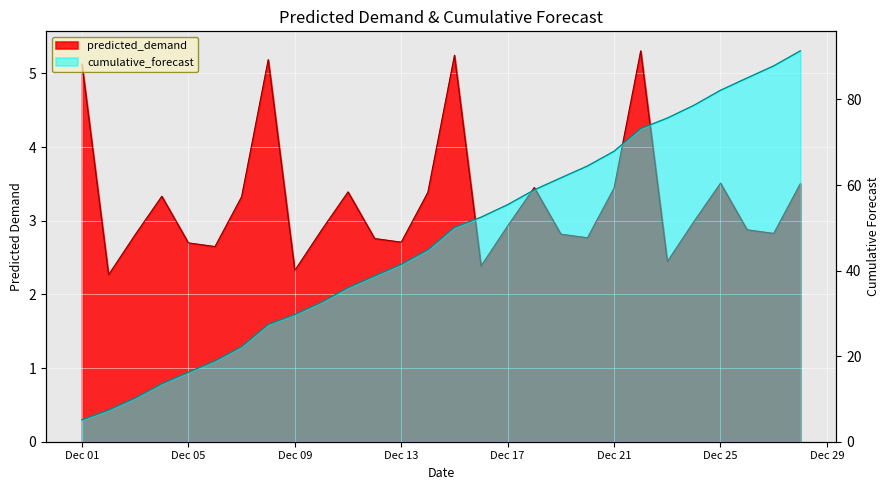

What is the sum of the predicted_demand values at 2019-12-04 and 2019-12-23?

5.8